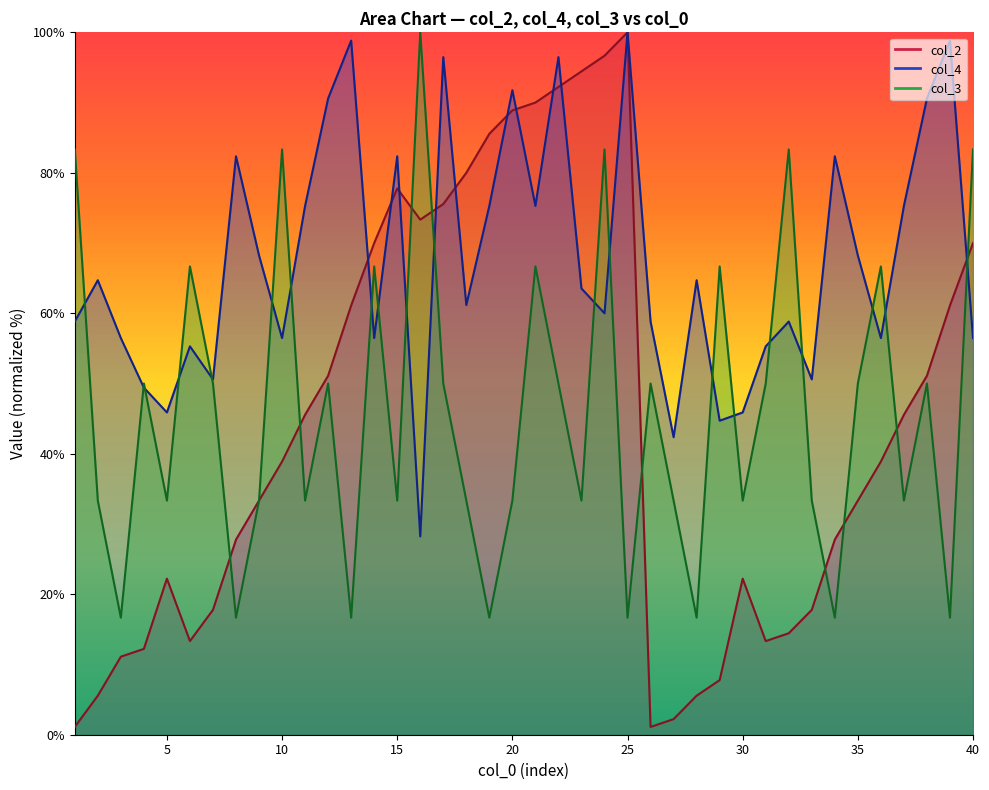

Between which two adjacent categories do col_2 and col_3 first intersect?

7 and 8